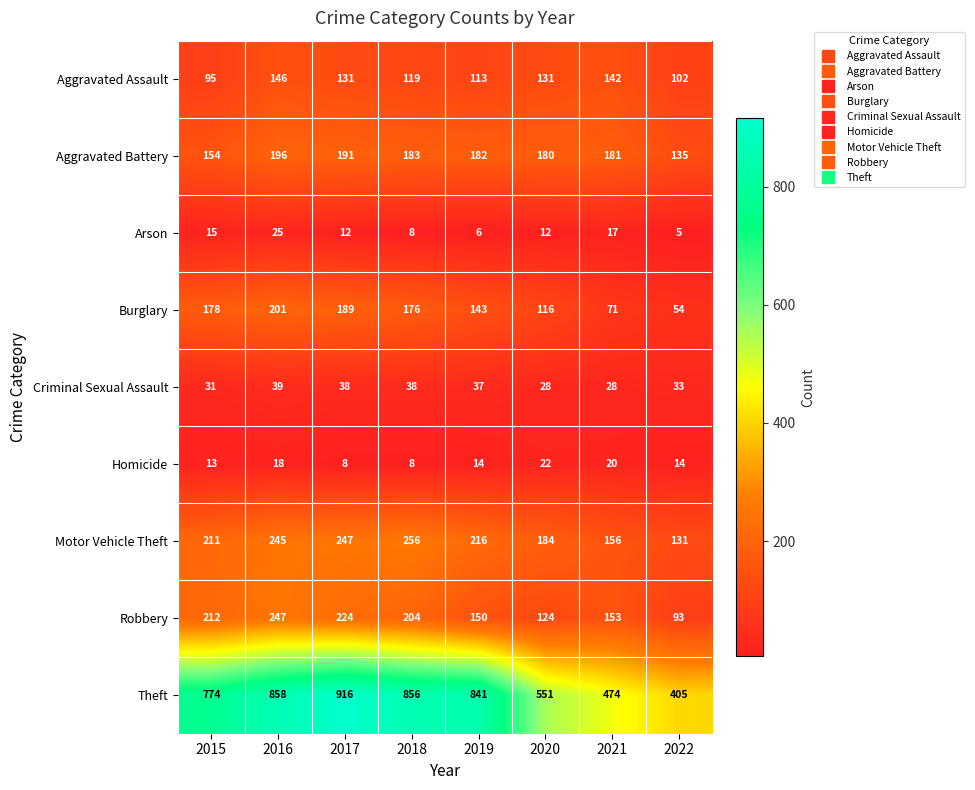

What is the sum of the Homicide values at 2015 and 2019?

27